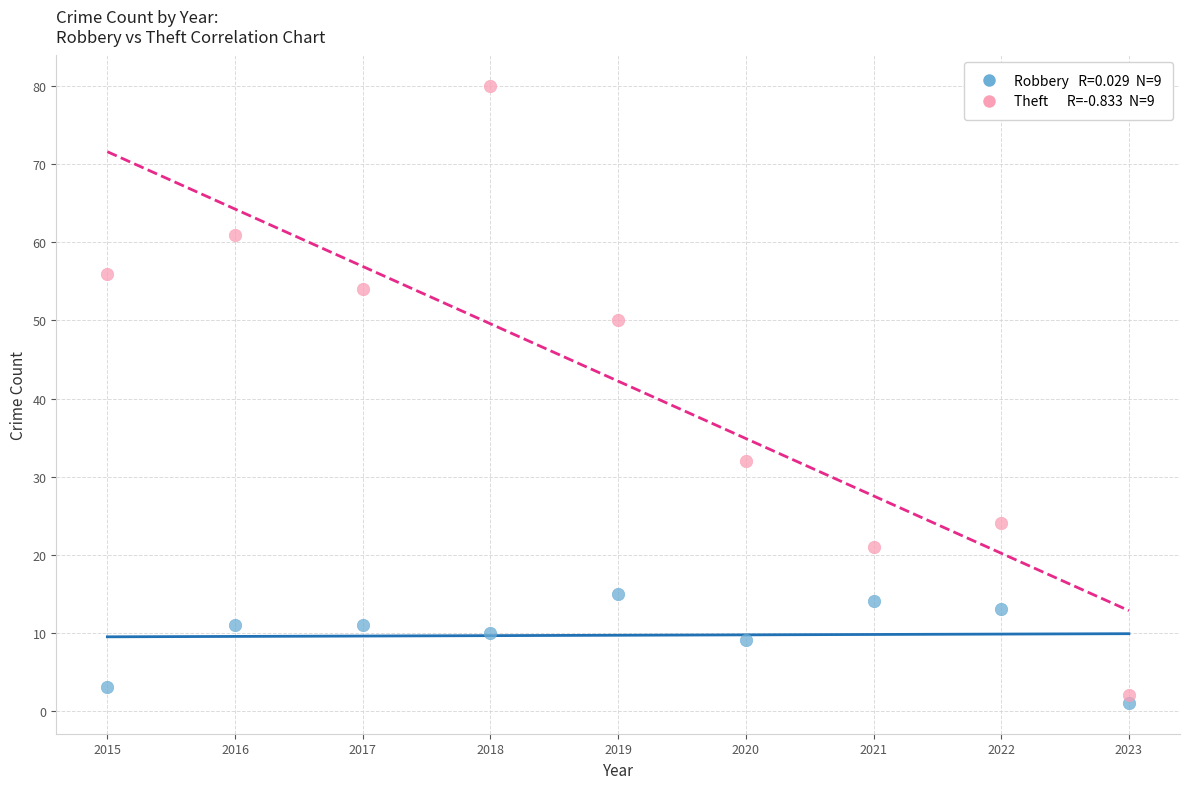

Across all series, what Y value is closest to 40?

32